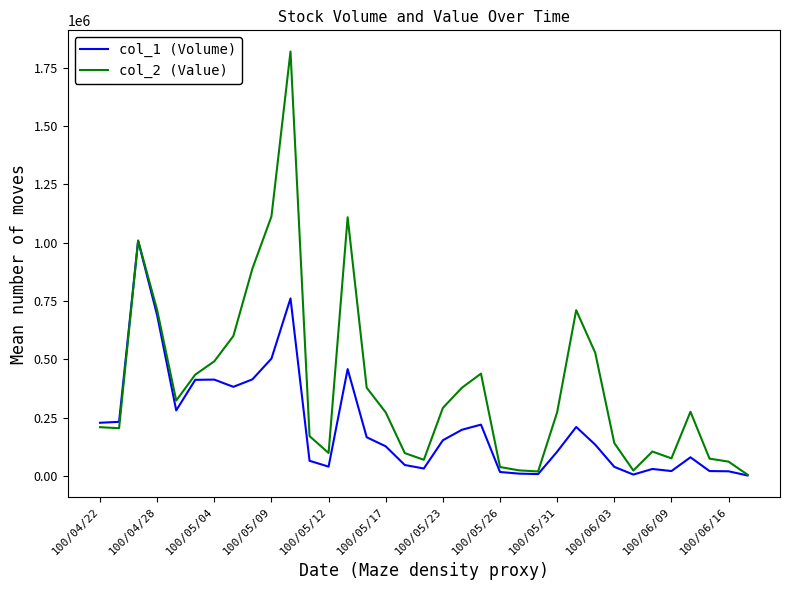

How many values in the col_1 (Volume) series are below 134000?

17